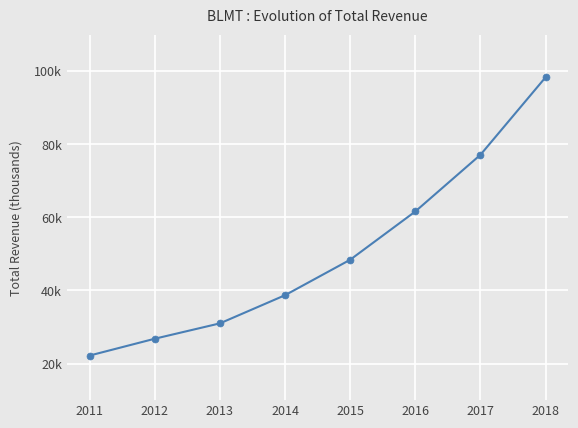

Which category has the lowest value across all series?

2011